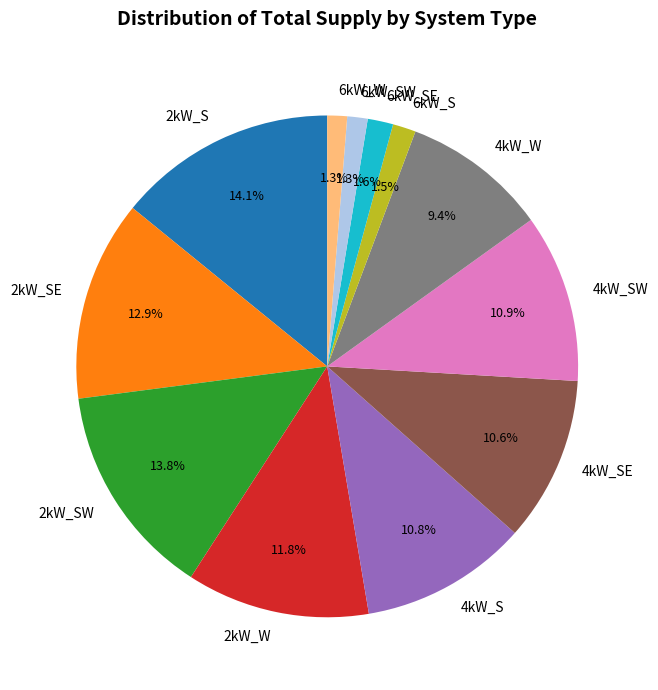

Approximately how many times larger is the value at 4kW_SE compared to 4kW_S?

1.0